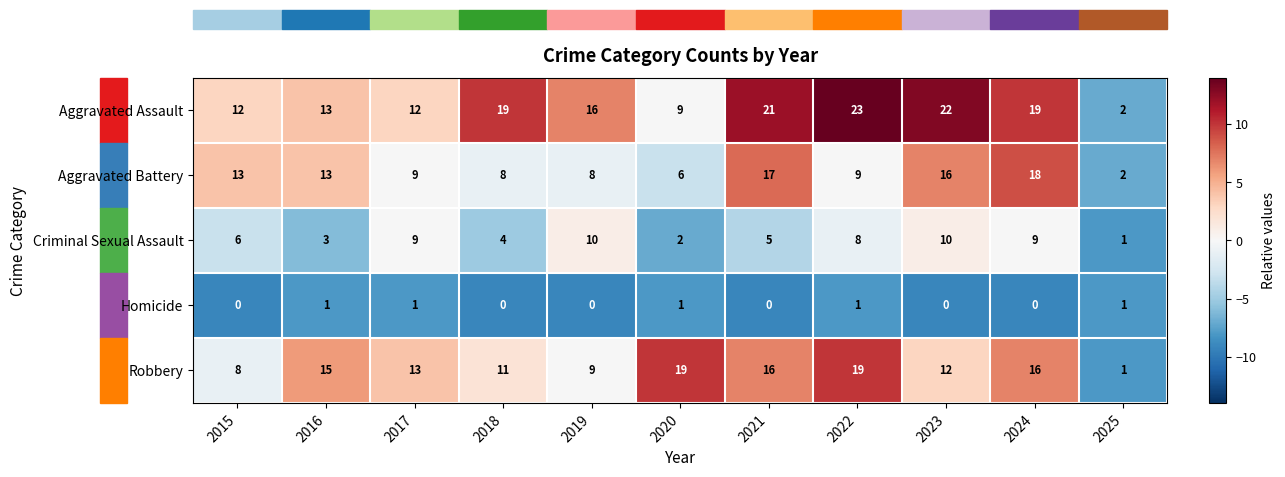

Which series has the widest spread of values?

Aggravated Assault